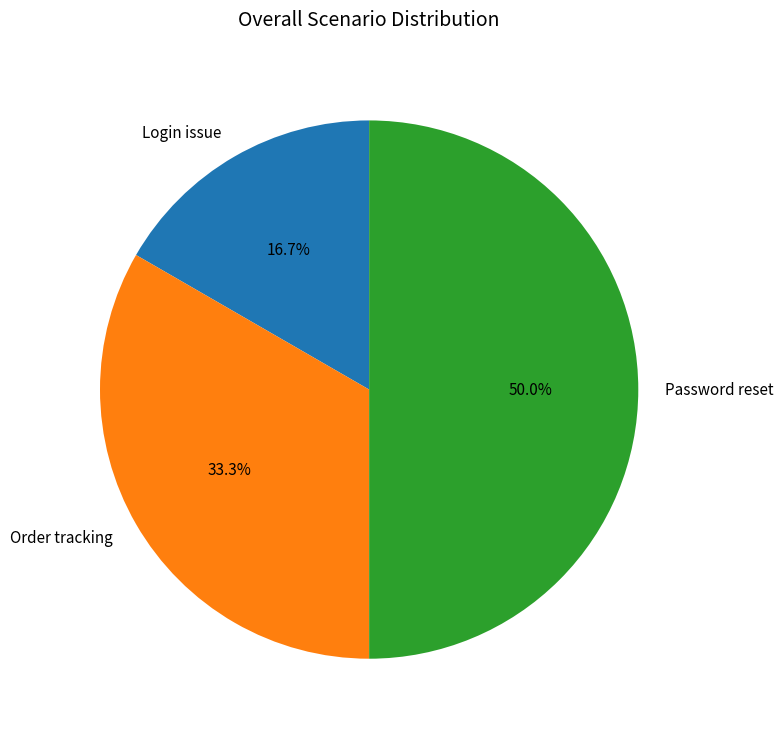

How many slices are in this pie chart?

3